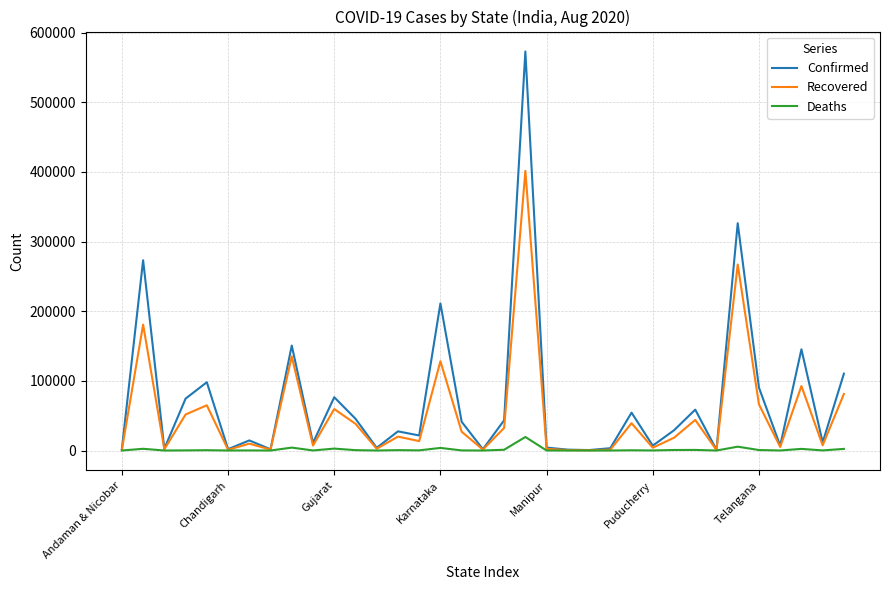

List the series in order of their overall mean, lowest first.

Deaths, Recovered, Confirmed